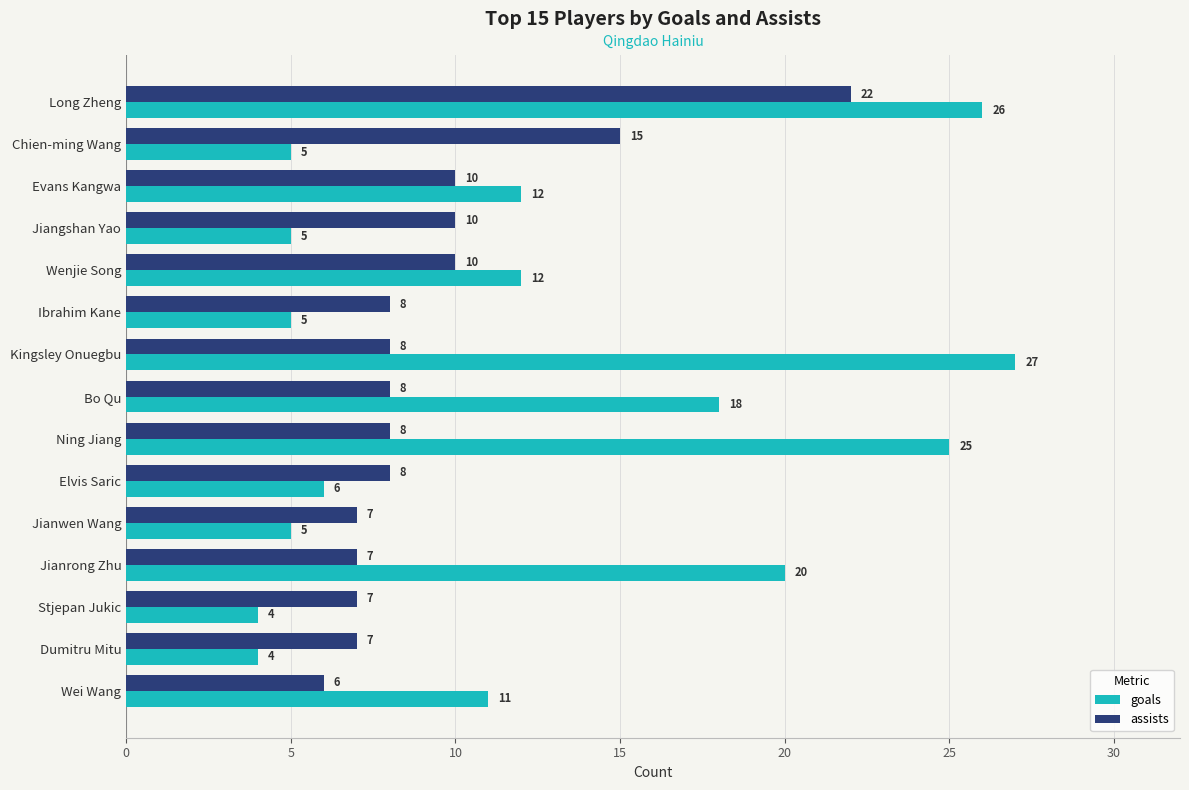

Which series has the largest range (max minus min)?

goals